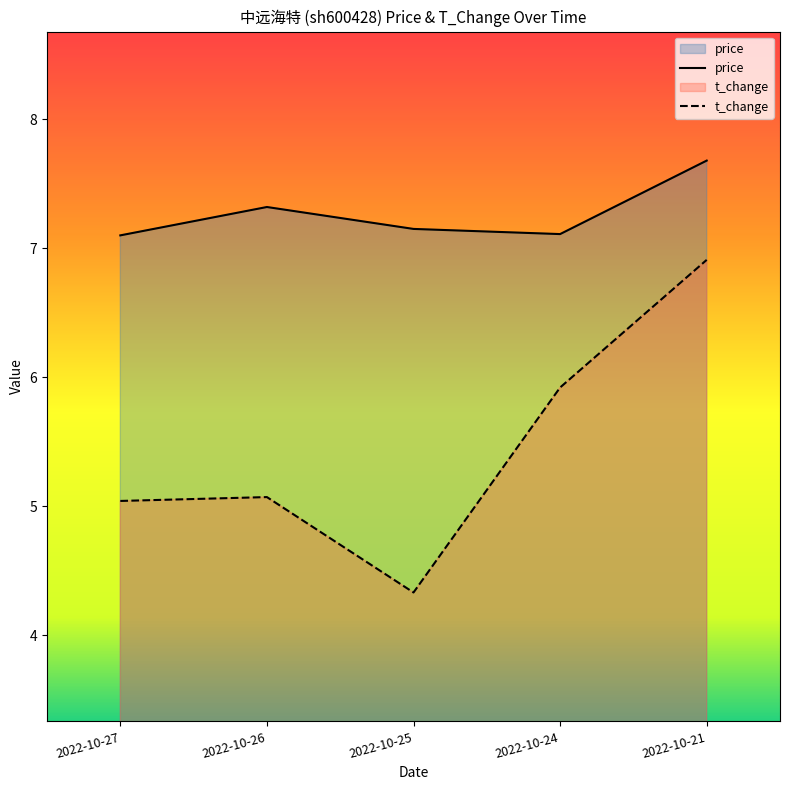

How many interior local peaks does the t_change series have?

1